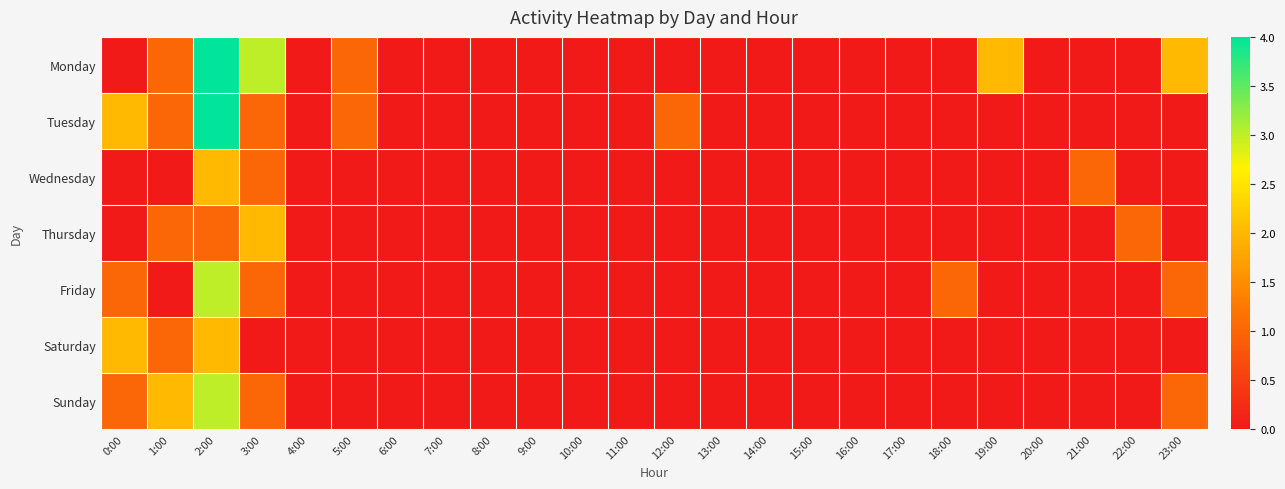

Reading left to right, what are all the values shown in this chart?

Monday: 0:00=0	1:00=1	2:00=4	3:00=3	4:00=0	5:00=1	6:00=0	7:00=0	8:00=0	9:00=0	10:00=0	11:00=0	12:00=0	13:00=0	14:00=0	15:00=0	16:00=0	17:00=0	18:00=0	19:00=2	20:00=0	21:00=0	22:00=0	23:00=2
Tuesday: 0:00=2	1:00=1	2:00=4	3:00=1	4:00=0	5:00=1	6:00=0	7:00=0	8:00=0	9:00=0	10:00=0	11:00=0	12:00=1	13:00=0	14:00=0	15:00=0	16:00=0	17:00=0	18:00=0	19:00=0	20:00=0	21:00=0	22:00=0	23:00=0
Wednesday: 0:00=0	1:00=0	2:00=2	3:00=1	4:00=0	5:00=0	6:00=0	7:00=0	8:00=0	9:00=0	10:00=0	11:00=0	12:00=0	13:00=0	14:00=0	15:00=0	16:00=0	17:00=0	18:00=0	19:00=0	20:00=0	21:00=1	22:00=0	23:00=0
Thursday: 0:00=0	1:00=1	2:00=1	3:00=2	4:00=0	5:00=0	6:00=0	7:00=0	8:00=0	9:00=0	10:00=0	11:00=0	12:00=0	13:00=0	14:00=0	15:00=0	16:00=0	17:00=0	18:00=0	19:00=0	20:00=0	21:00=0	22:00=1	23:00=0
Friday: 0:00=1	1:00=0	2:00=3	3:00=1	4:00=0	5:00=0	6:00=0	7:00=0	8:00=0	9:00=0	10:00=0	11:00=0	12:00=0	13:00=0	14:00=0	15:00=0	16:00=0	17:00=0	18:00=1	19:00=0	20:00=0	21:00=0	22:00=0	23:00=1
Saturday: 0:00=2	1:00=1	2:00=2	3:00=0	4:00=0	5:00=0	6:00=0	7:00=0	8:00=0	9:00=0	10:00=0	11:00=0	12:00=0	13:00=0	14:00=0	15:00=0	16:00=0	17:00=0	18:00=0	19:00=0	20:00=0	21:00=0	22:00=0	23:00=0
Sunday: 0:00=1	1:00=2	2:00=3	3:00=1	4:00=0	5:00=0	6:00=0	7:00=0	8:00=0	9:00=0	10:00=0	11:00=0	12:00=0	13:00=0	14:00=0	15:00=0	16:00=0	17:00=0	18:00=0	19:00=0	20:00=0	21:00=0	22:00=0	23:00=1